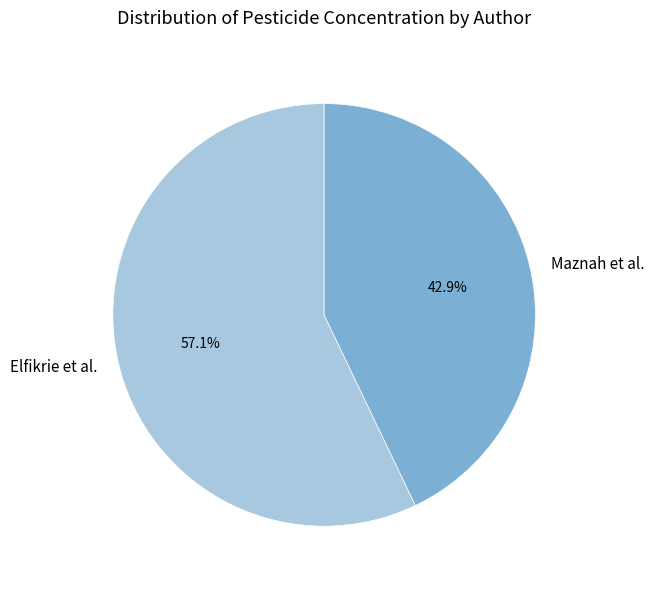

Is there a majority slice in this chart?

Yes